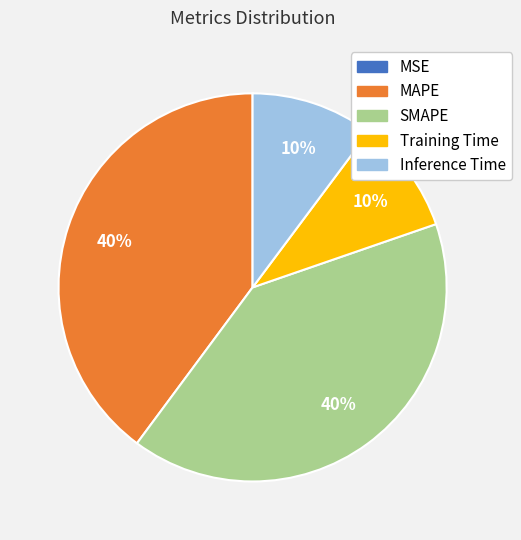

To the nearest percent, what is the average slice percentage?

20%